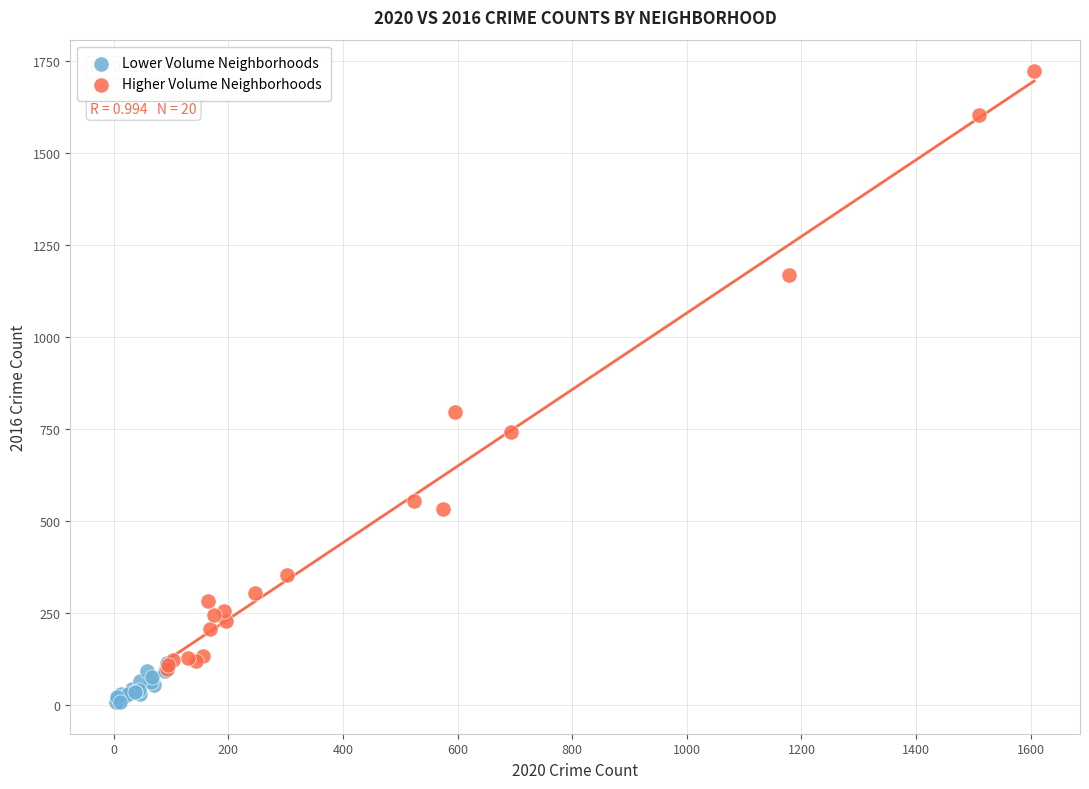

Which series reaches the minimum Y coordinate?

Lower Volume Neighborhoods